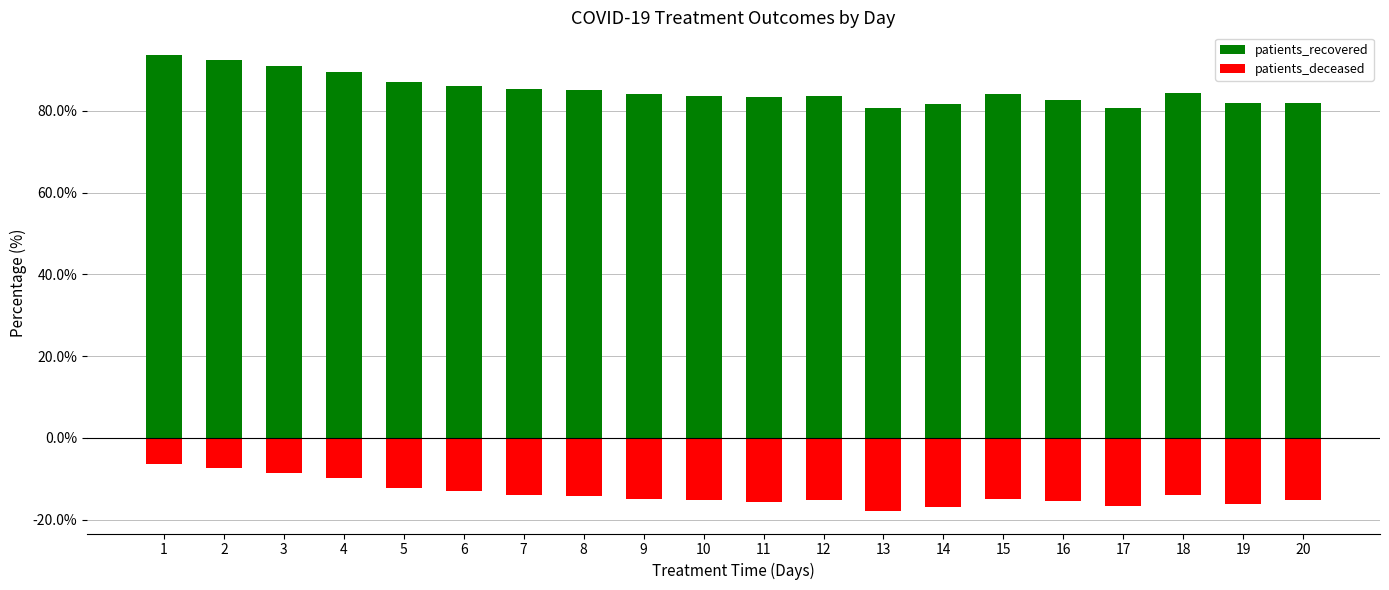

Reading left to right, extract all data points from this chart.

patients_recovered: 1=93.7	2=92.5	3=90.9	4=89.5	5=87.1	6=86.0	7=85.3	8=85.0	9=84.1	10=83.6	11=83.5	12=83.6	13=80.6	14=81.8	15=84.1	16=82.7	17=80.6	18=84.3	19=82.0	20=81.9
patients_deceased: 1=-6.3	2=-7.3	3=-8.5	4=-9.9	5=-12.2	6=-13.1	7=-14.0	8=-14.3	9=-15.1	10=-15.3	11=-15.6	12=-15.2	13=-17.8	14=-17.0	15=-14.8	16=-15.4	17=-16.7	18=-14.0	19=-16.1	20=-15.1